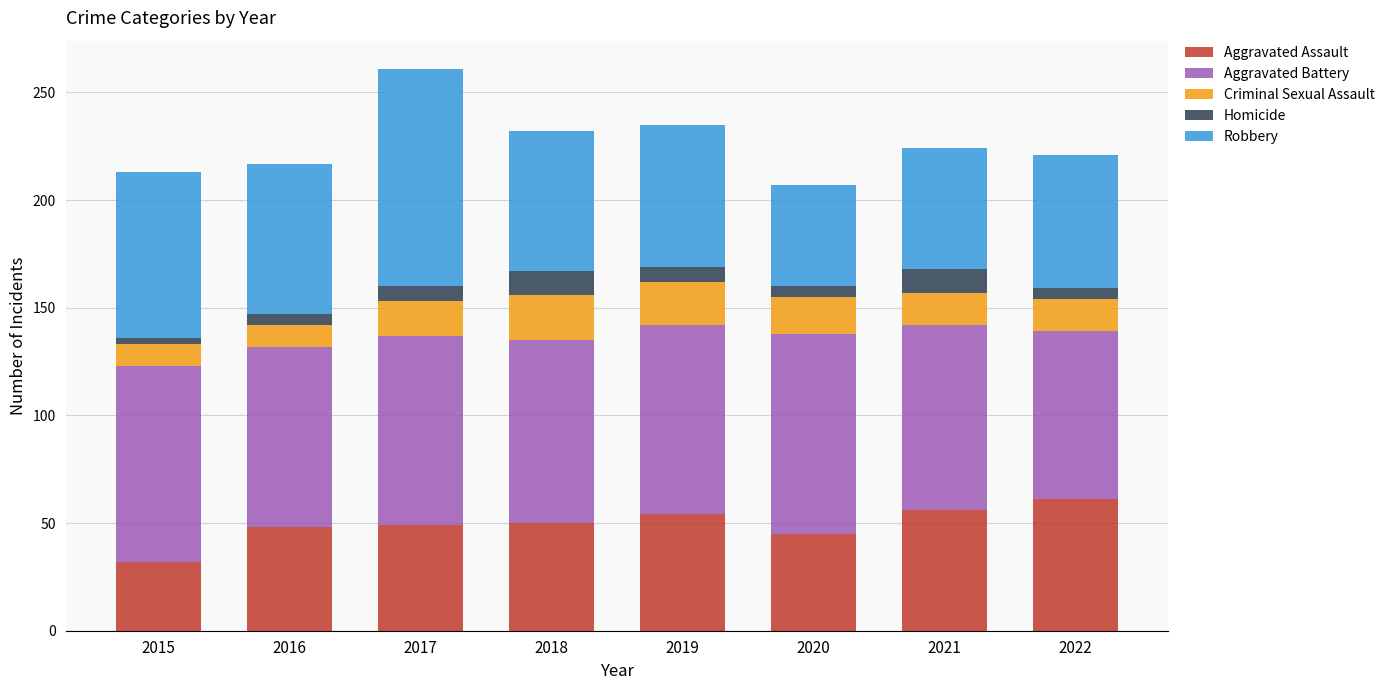

What is the difference between the maximum and second lowest values in the Aggravated Assault series?

16